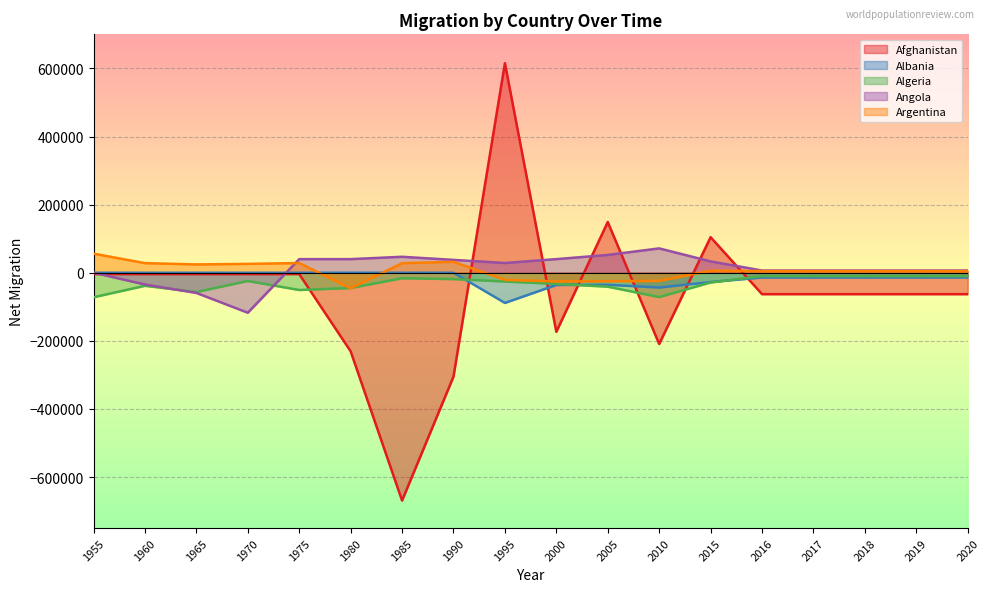

True or false: Afghanistan has a value of -155224 at 1980.

False